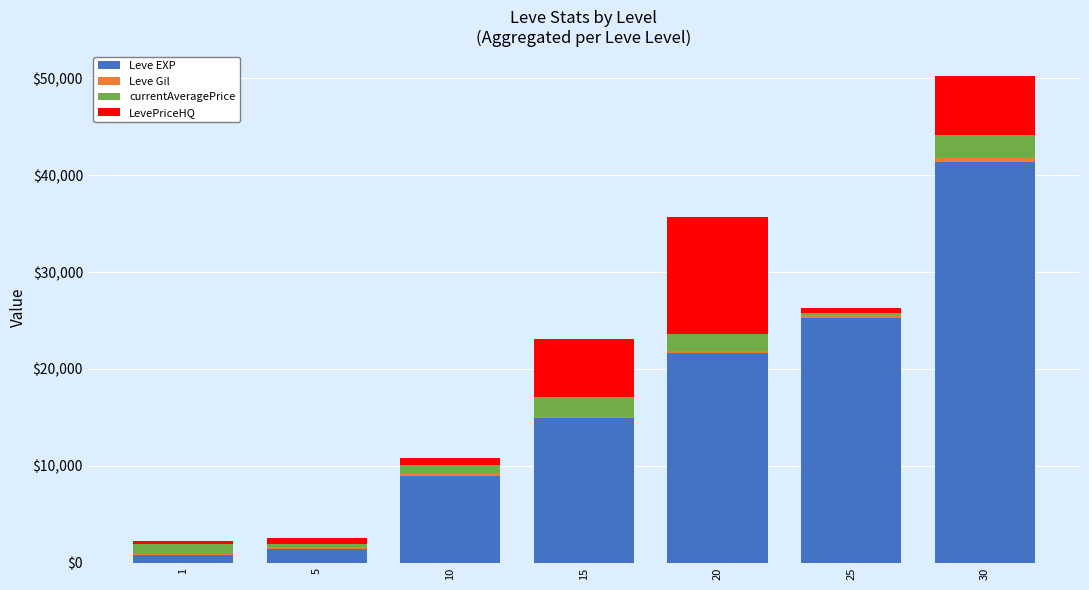

What is the total value across all series at 1?

2240